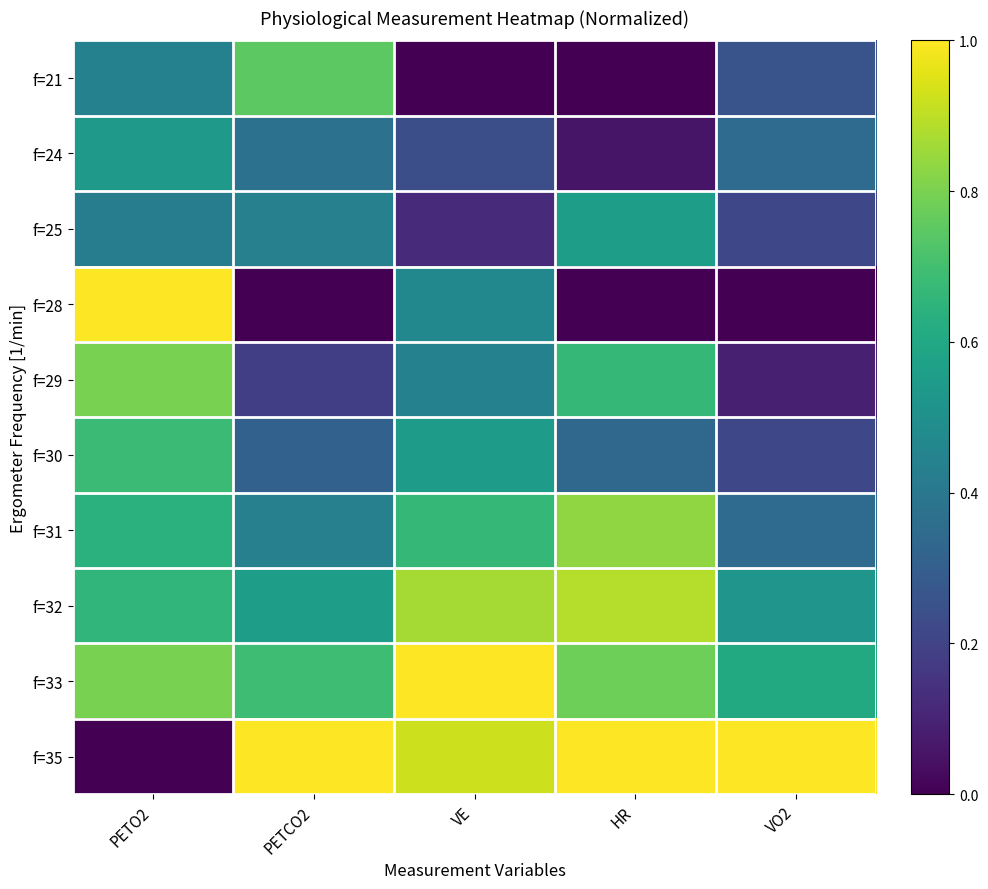

How many distinct data groups are displayed?

10